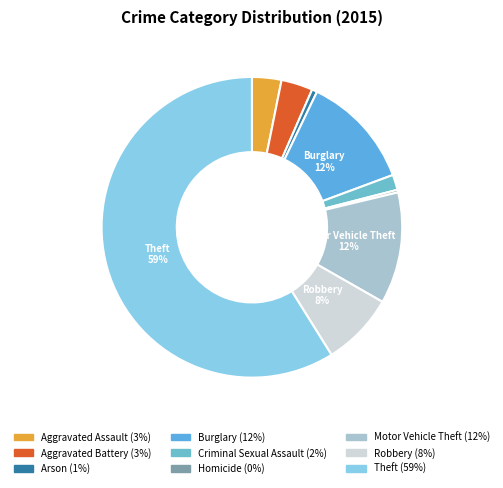

Which slice is the largest?

Theft